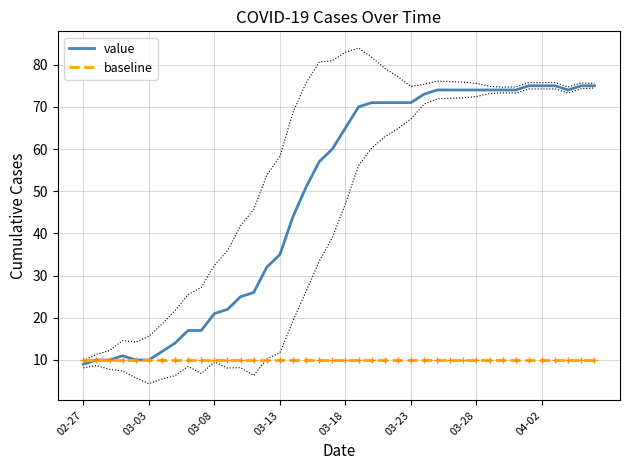

How many lines are shown in the chart?

2